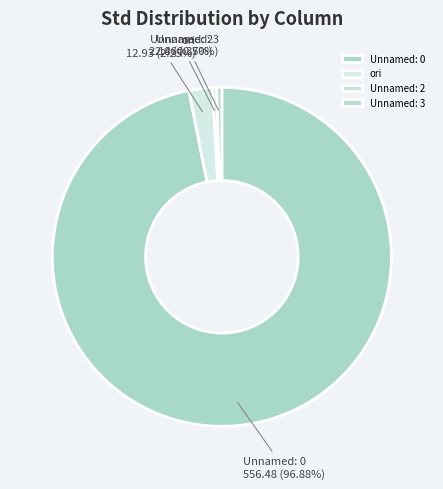

What is the majority slice?

Unnamed: 0